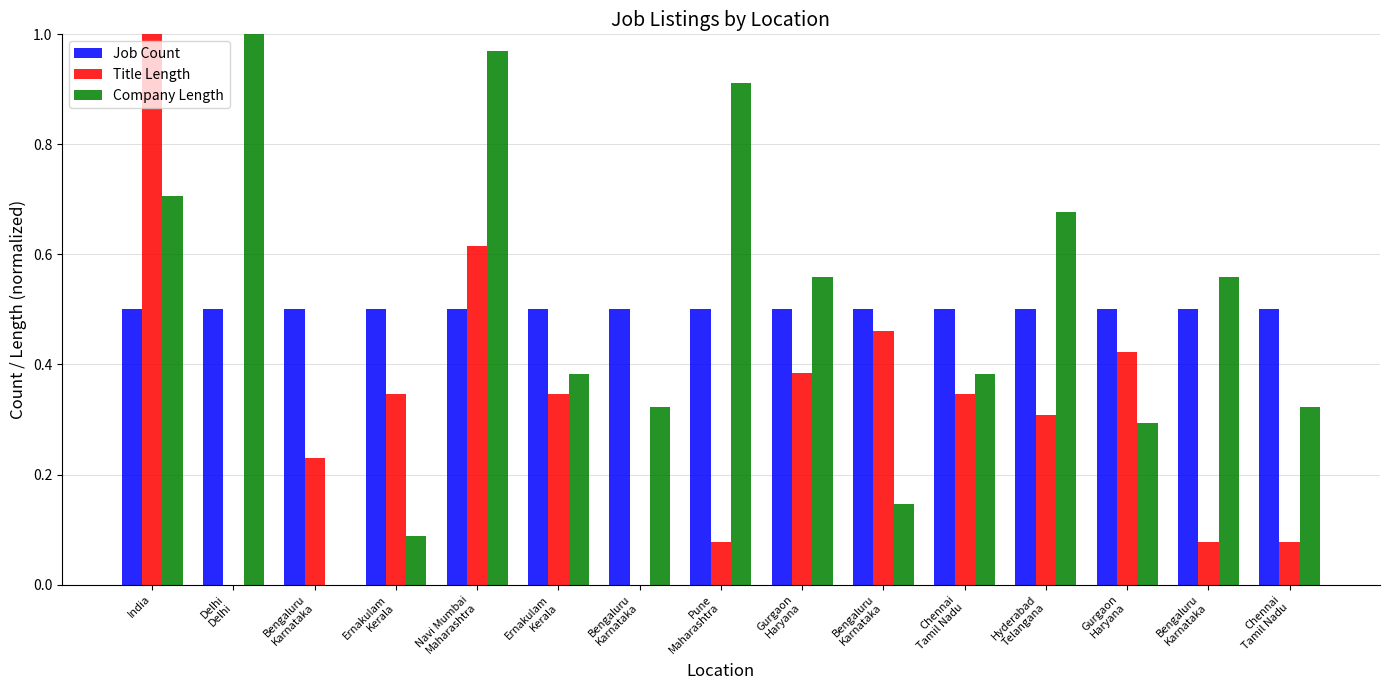

How many categories are shown in the chart?

15